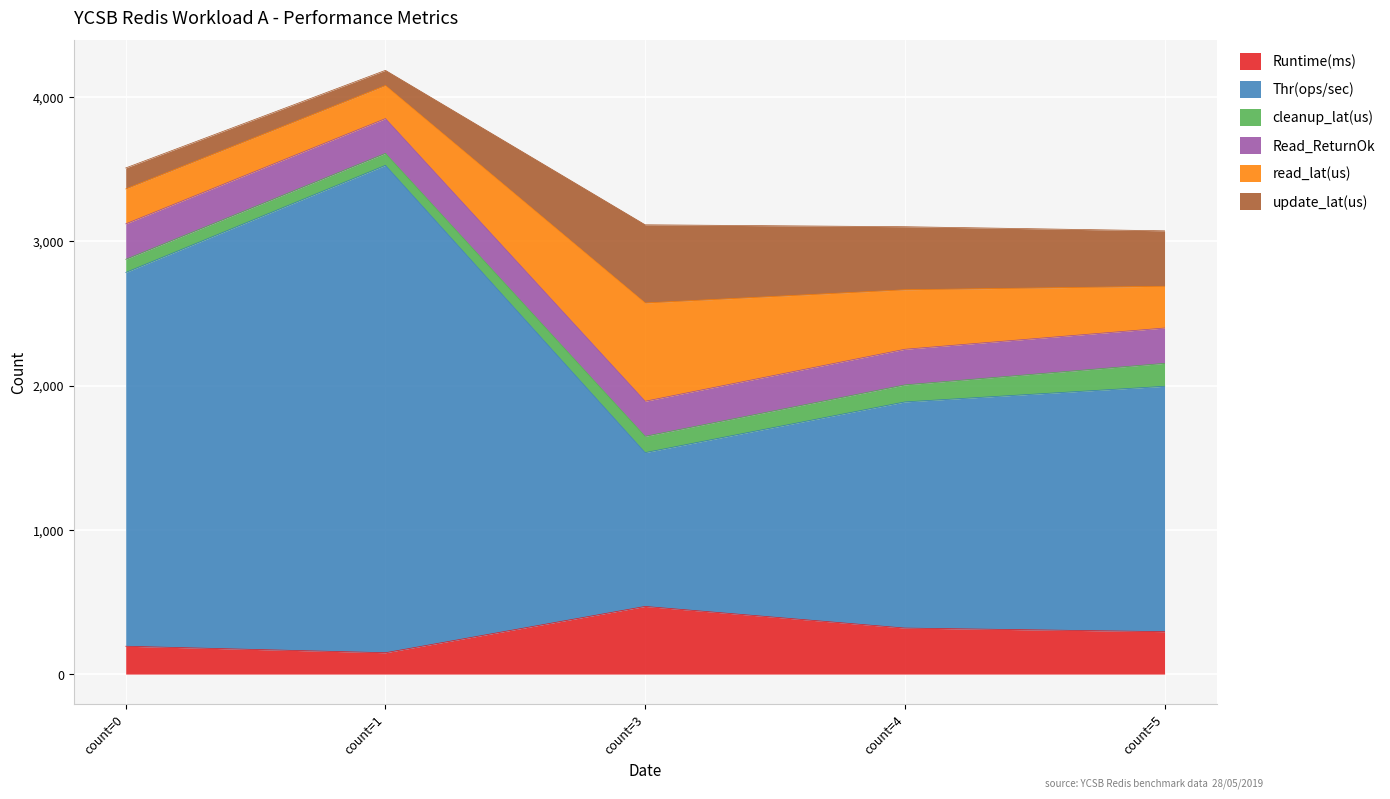

What is the value of the cleanup_lat(us) point at the 4th from the left?

118.0